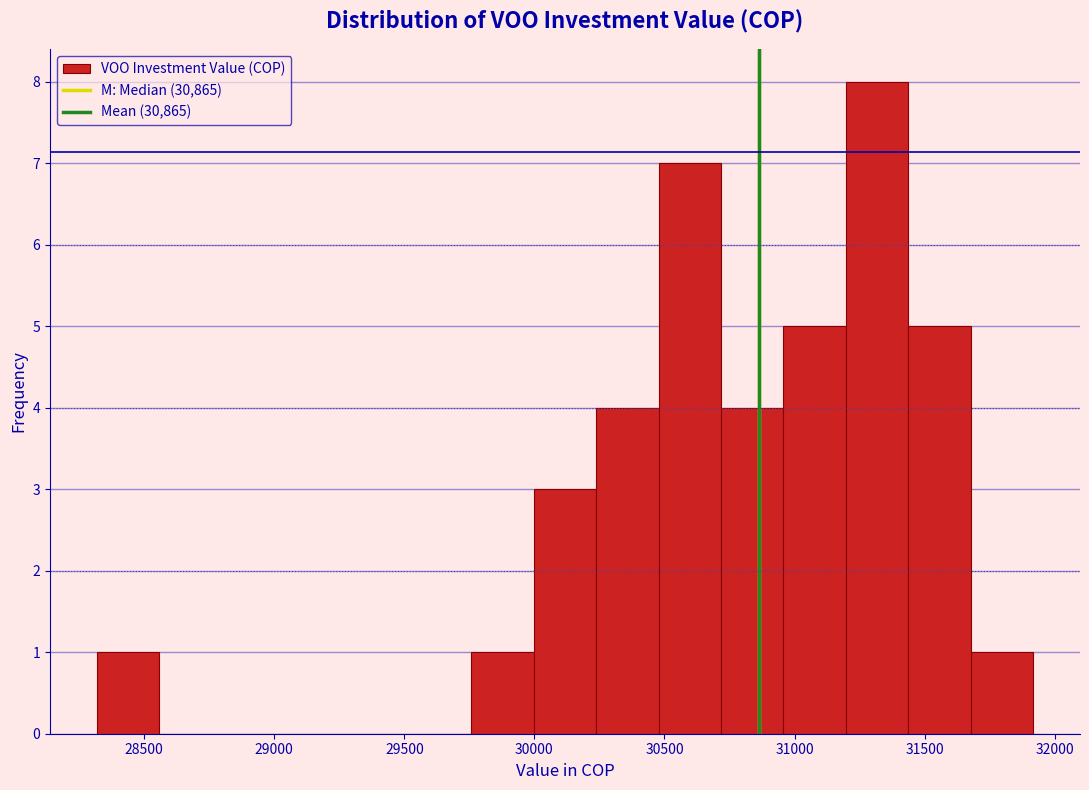

How tall is the bar that spans 30700 to 30950 on the x-axis? Neither the bar edges nor the heights are printed on the chart, so give them approximately, as read against the axes.

4